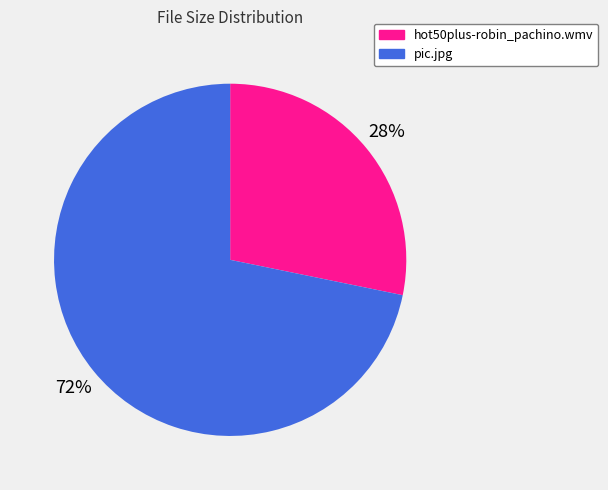

Rank the categories by value from lowest to highest.

hot50plus-robin_pachino.wmv, pic.jpg